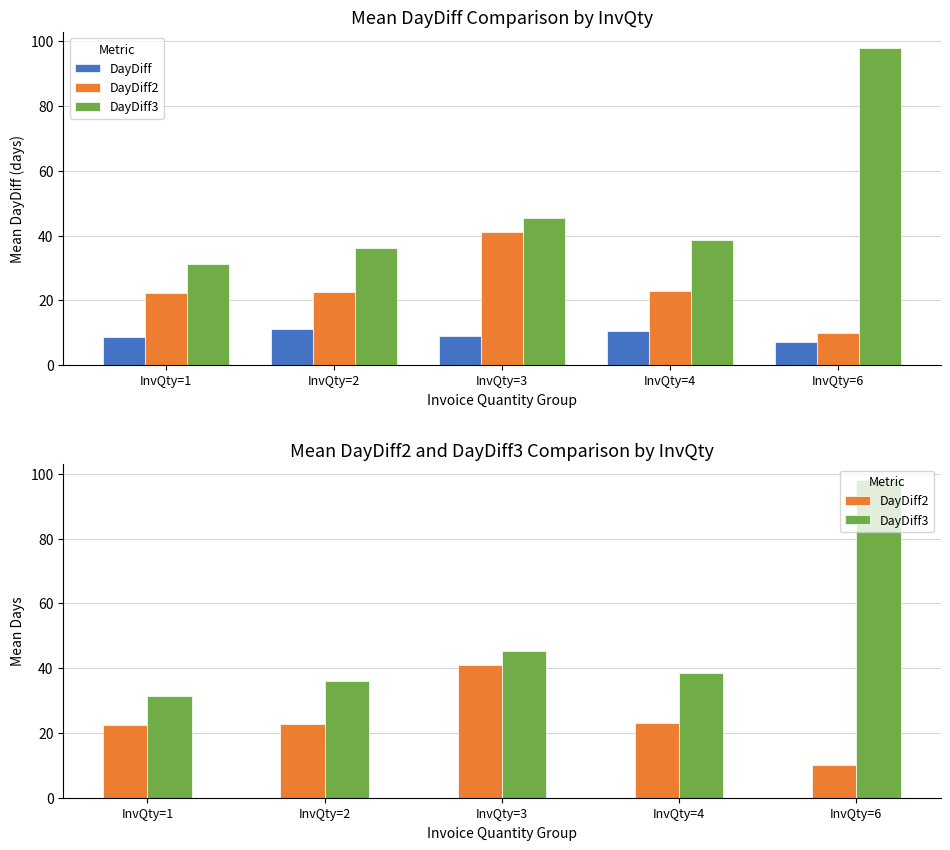

At which label is DayDiff2 closest to 25?

InvQty=4